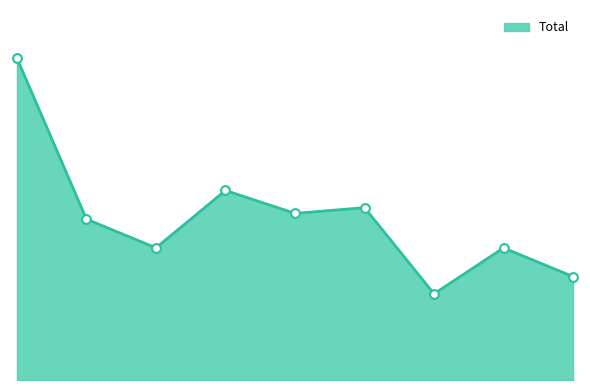

Is this an area chart (filled region under the line)?

Yes